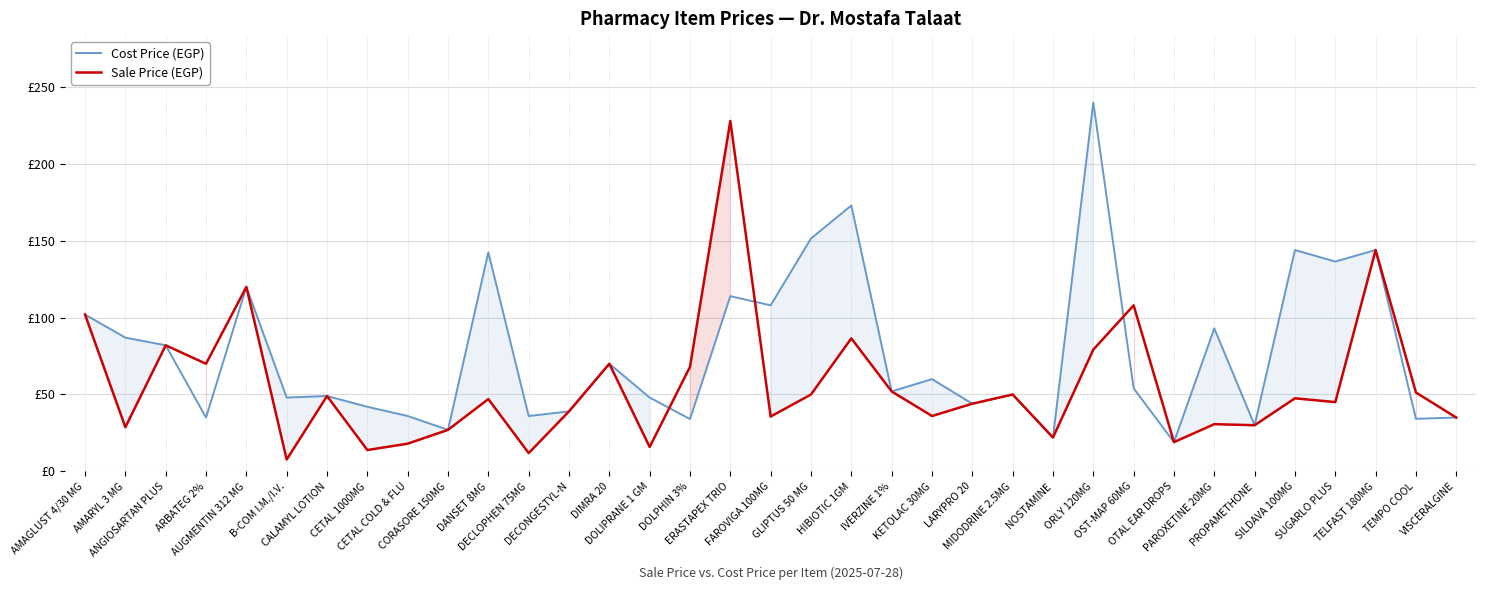

True or false: Cost Price (EGP) has a value of 151.5 at GLIPTUS 50 MG.

True